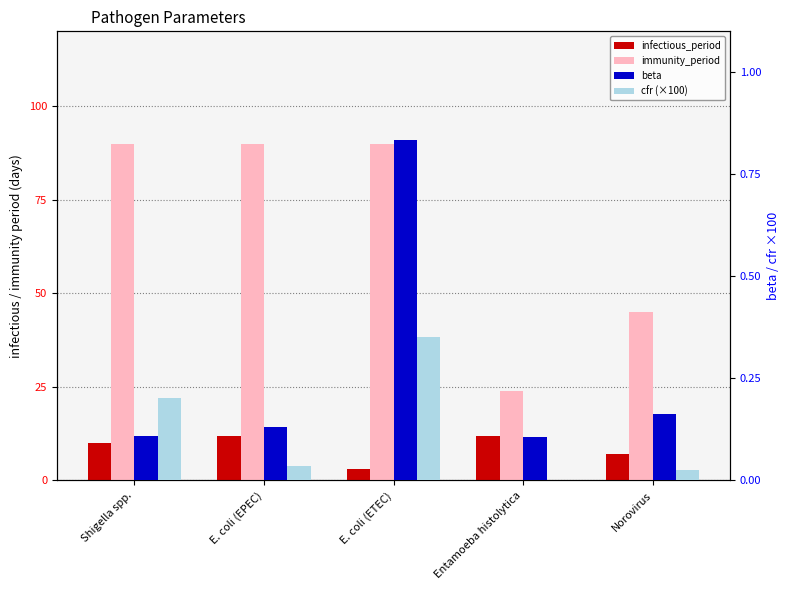

What is the difference between the maximum and minimum values in the beta series?

0.7